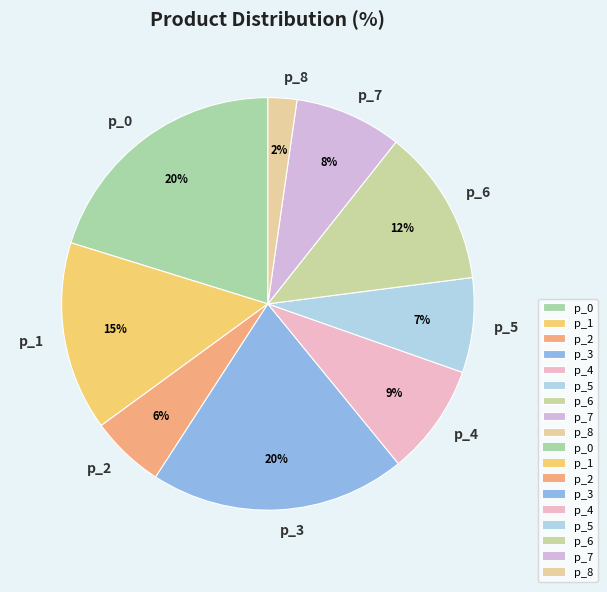

What percentage is the p_1 slice, to the nearest percent?

15%